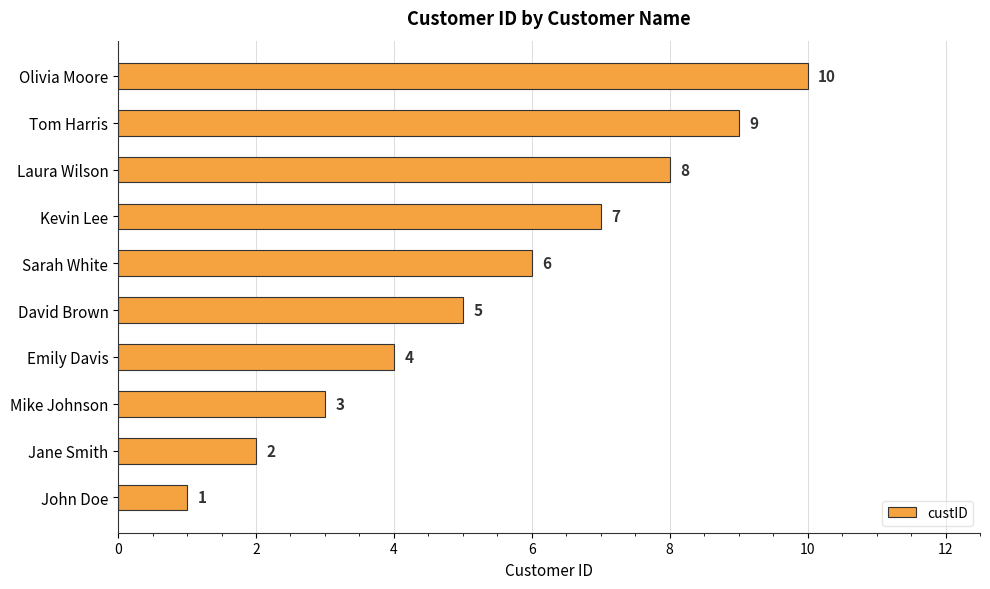

What is the difference between the values at Tom Harris and Mike Johnson?

6